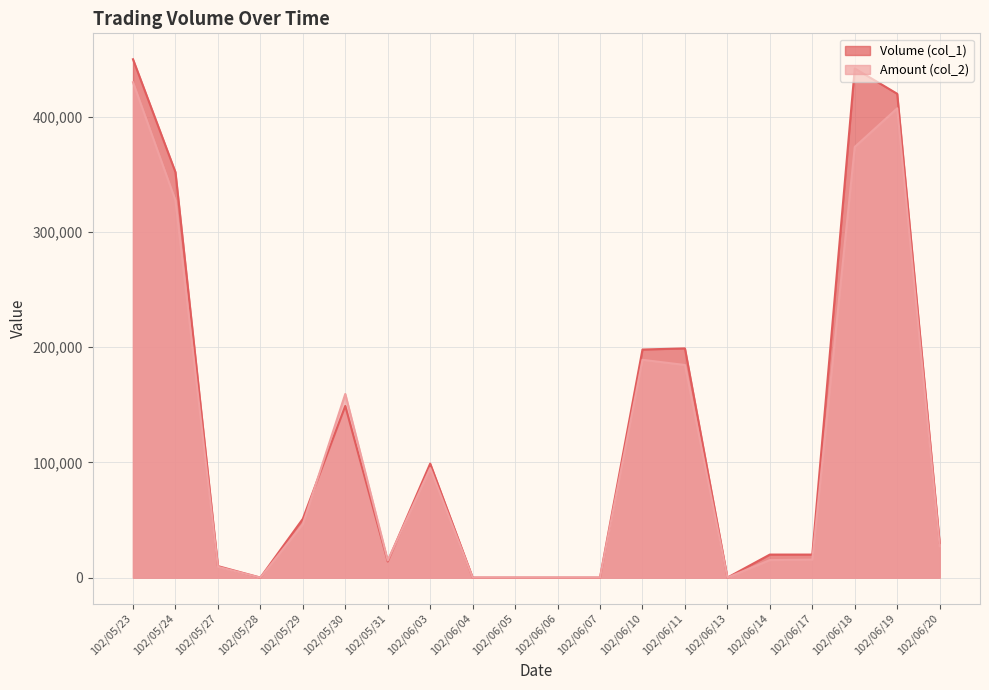

At which label is Volume (col_1) closest to 225000?

102/06/11